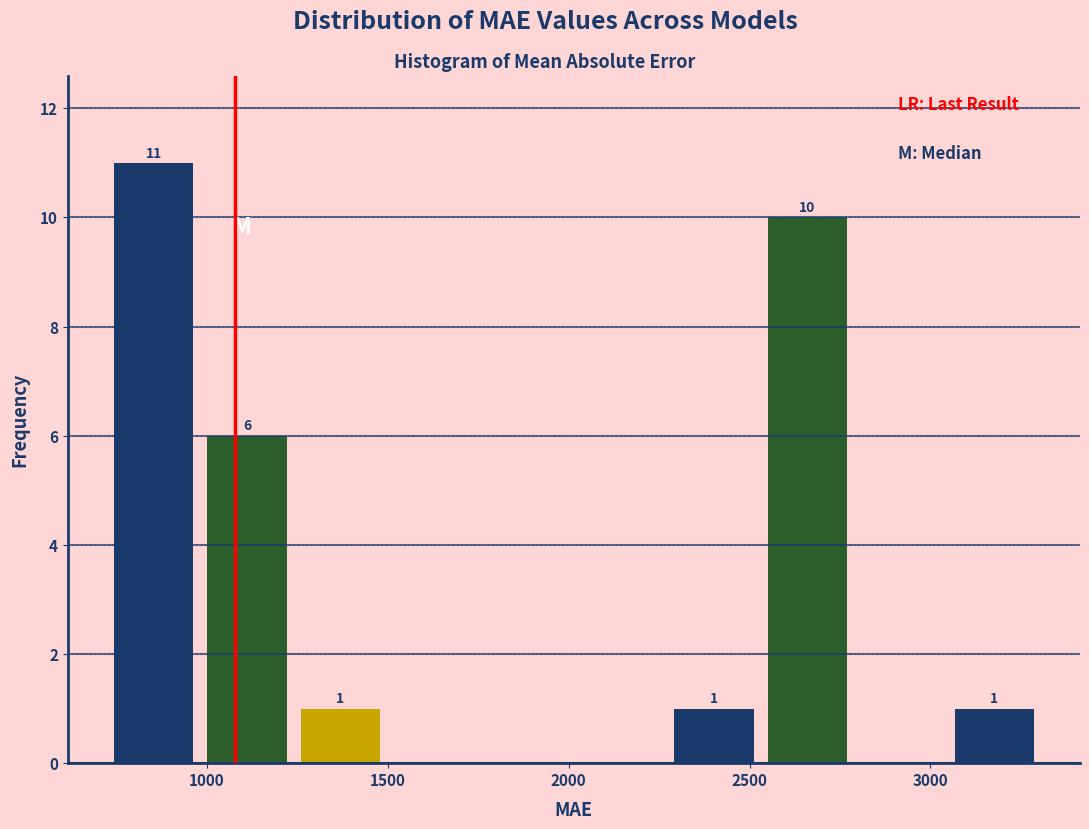

Which range on the x-axis has the tallest bar?

700 to 1000